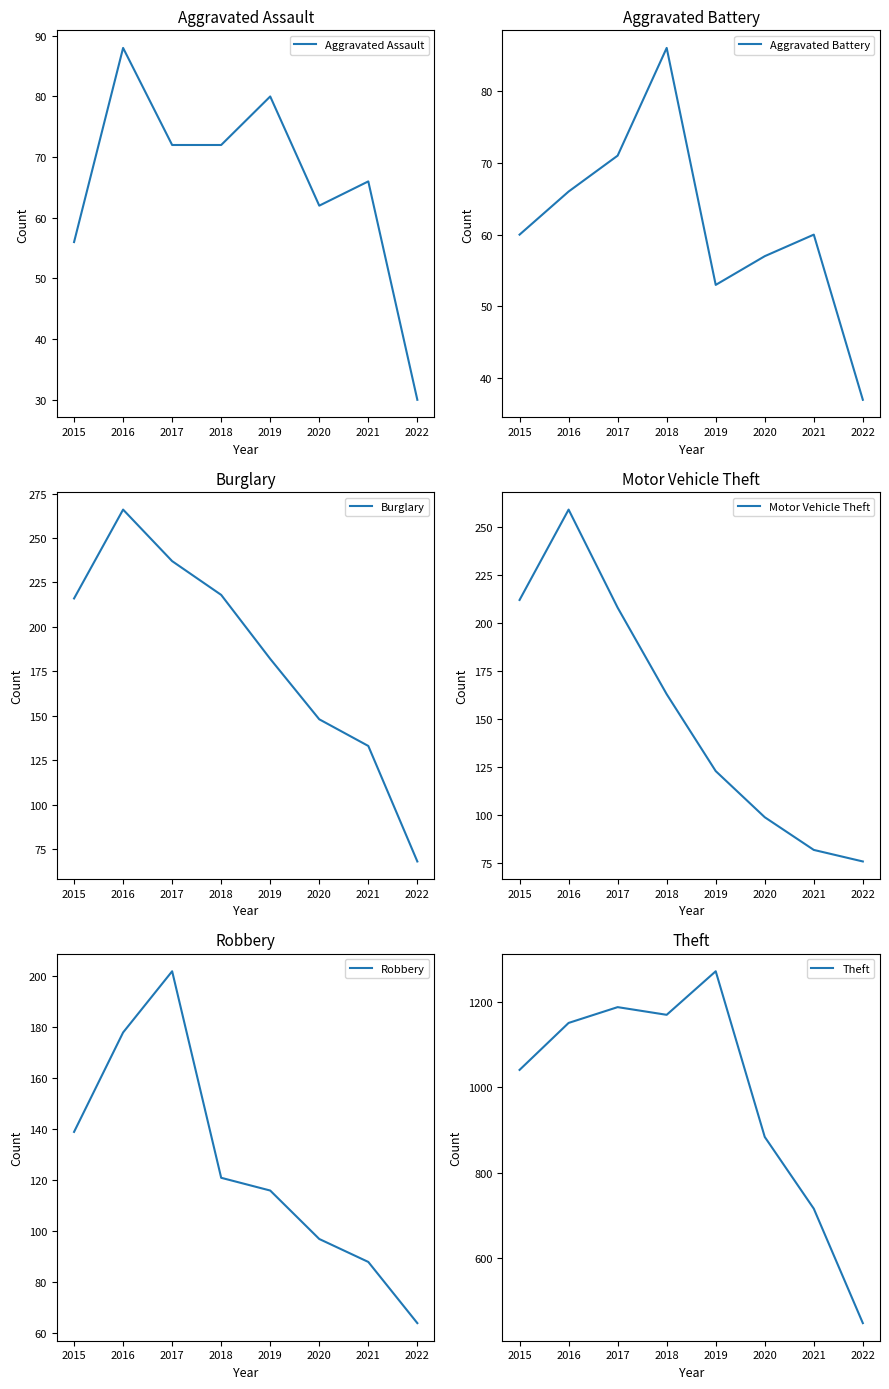

What are all the series names shown in the legend?

Aggravated Assault, Aggravated Battery, Burglary, Motor Vehicle Theft, Robbery, Theft